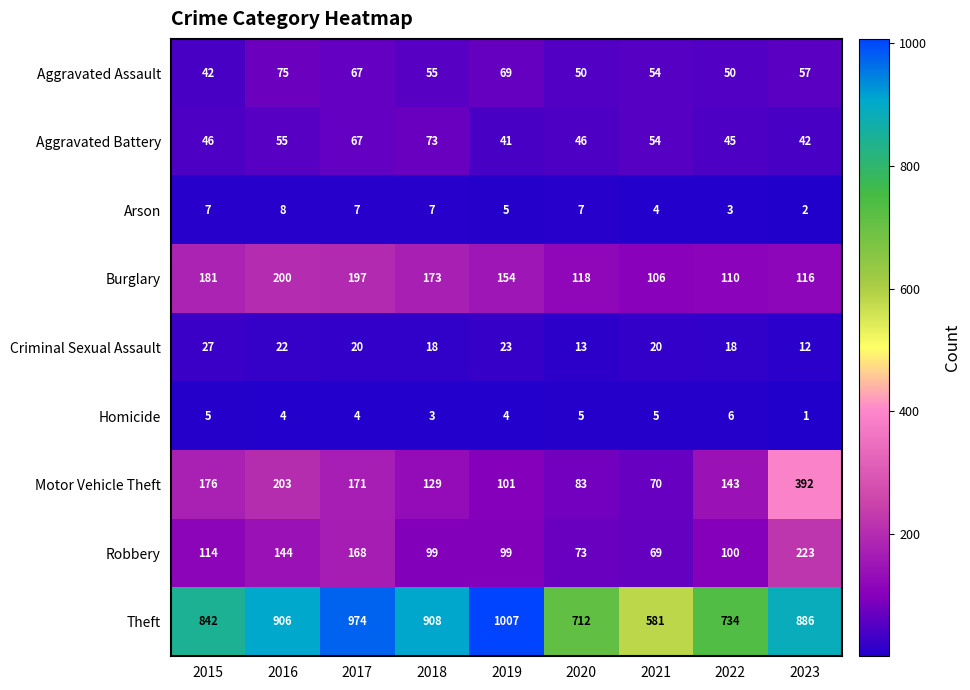

How many categories are shown in the chart?

9